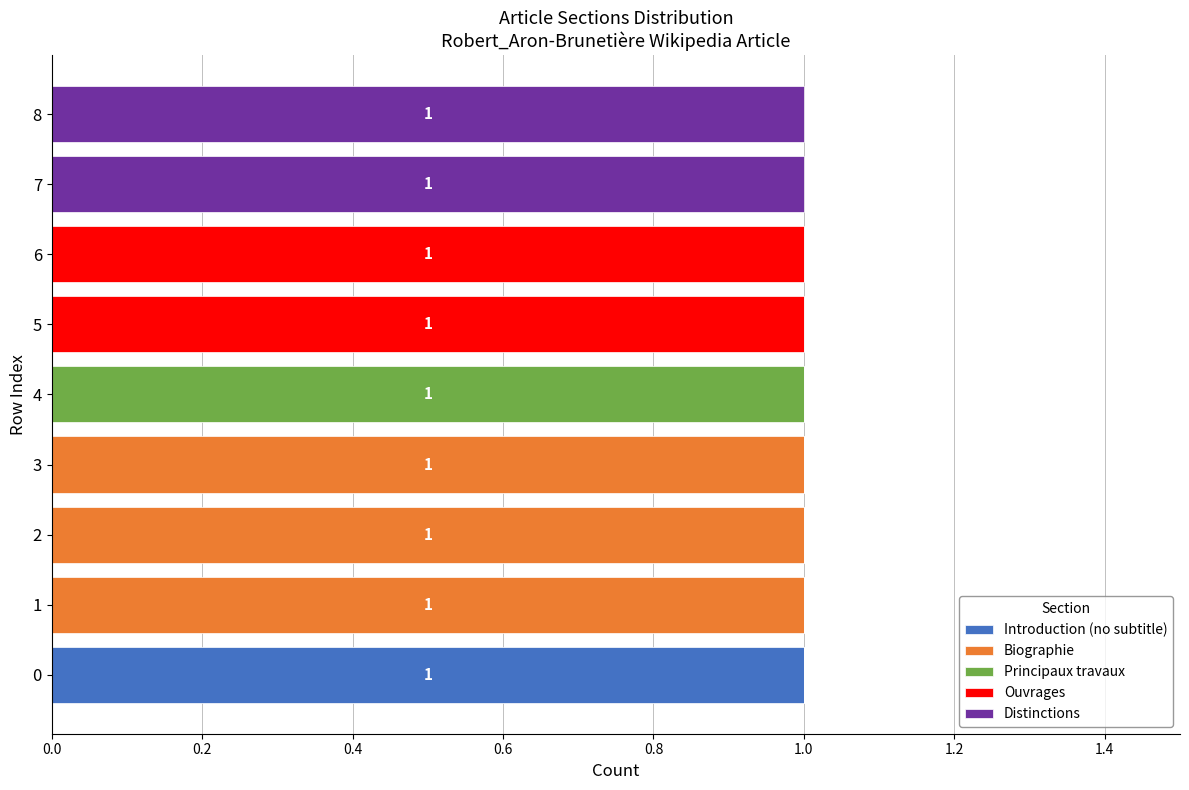

Is it true that Introduction (no subtitle) equals 1 at 4?

False